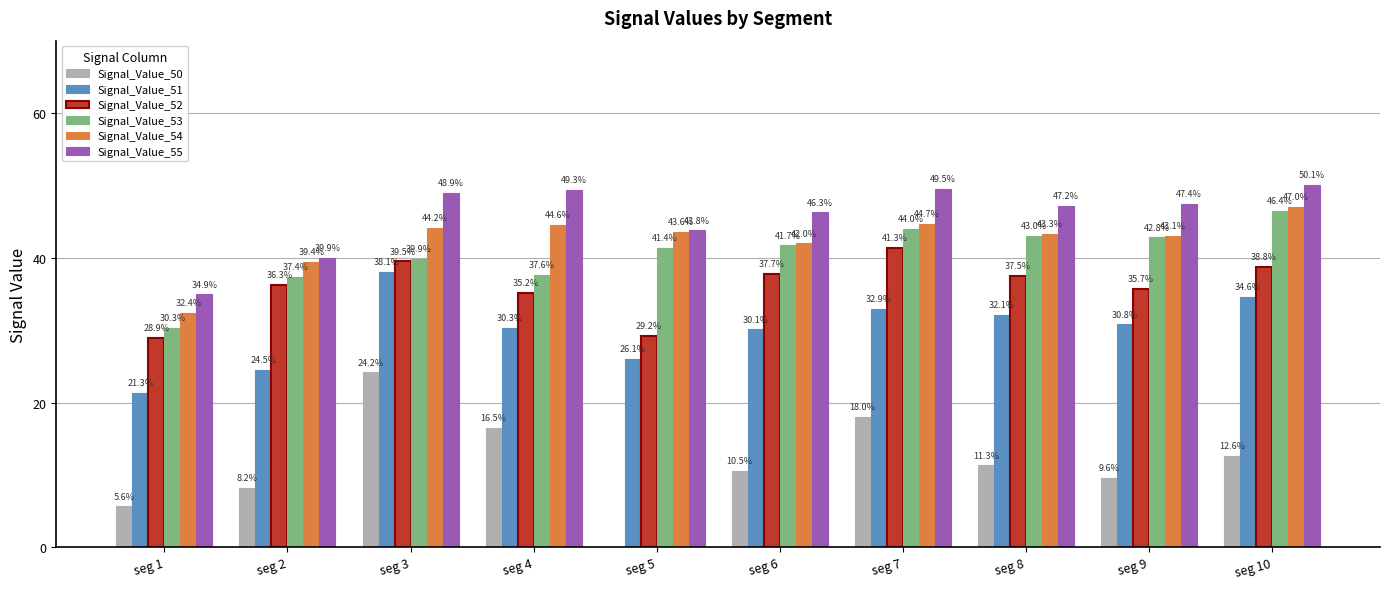

Are the bars horizontal?

No